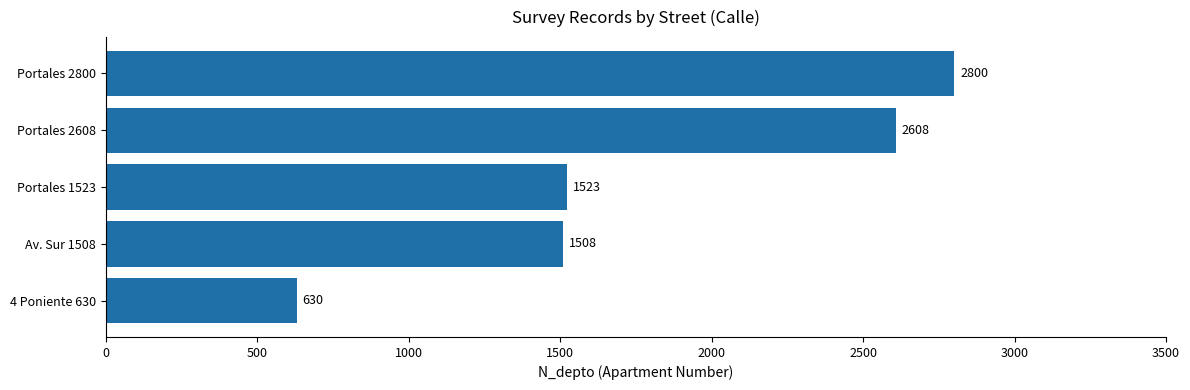

What is the sum of all values?

9069